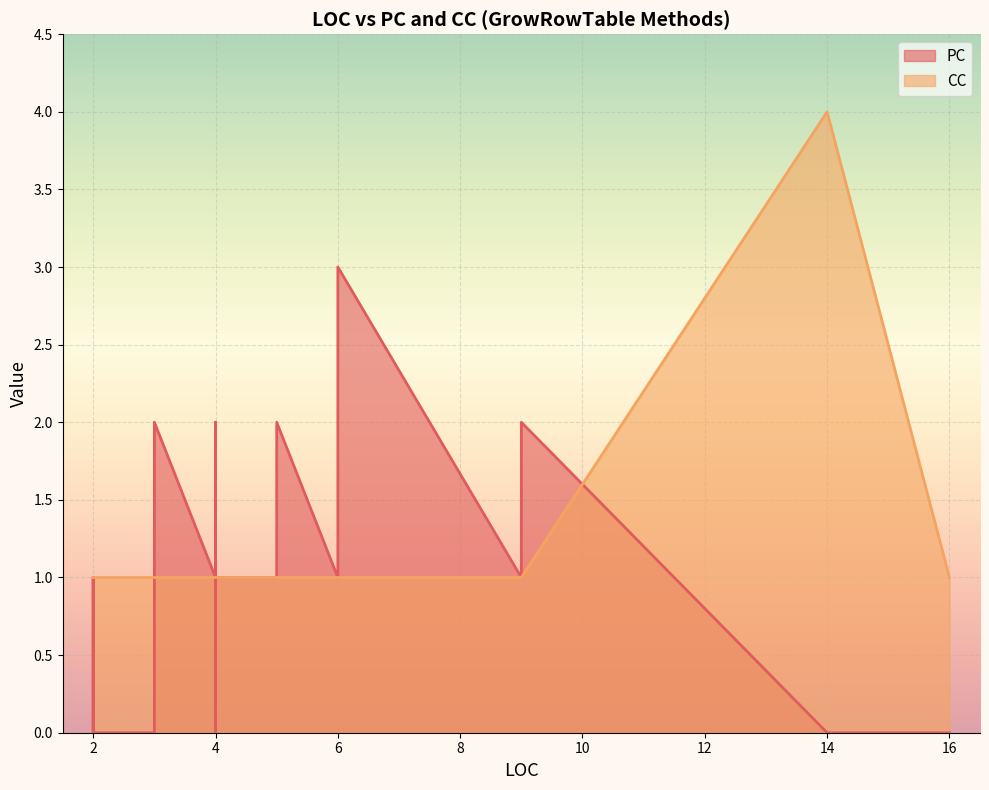

How many values in the PC series exceed 1?

5